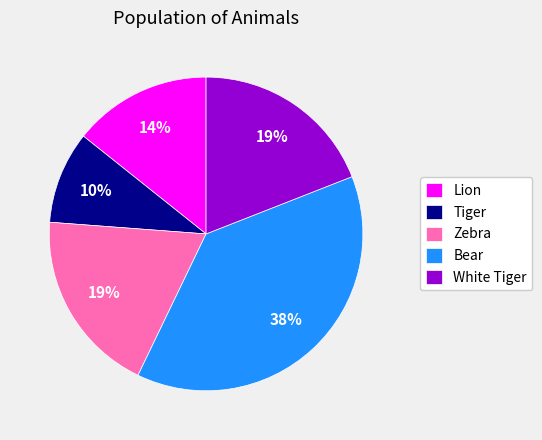

To the nearest percent, what is the average slice percentage?

20%